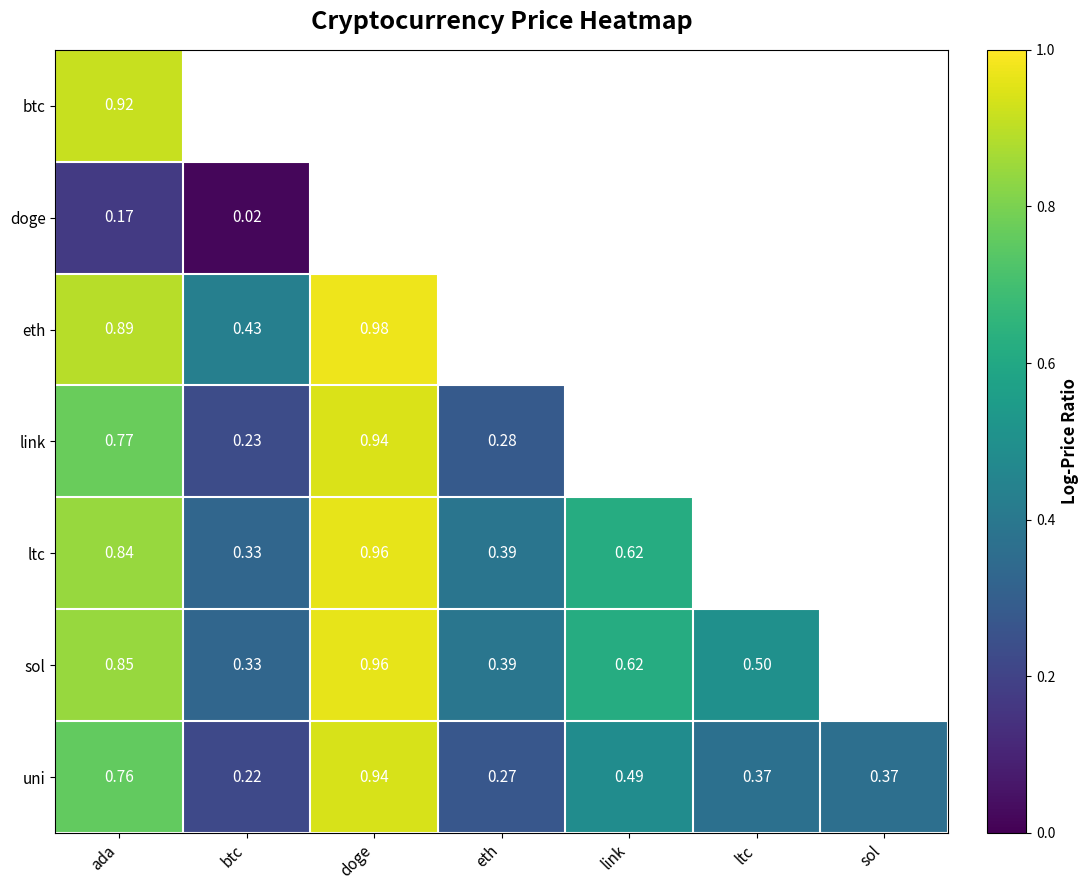

What value does the ltc series have at eth?

0.4